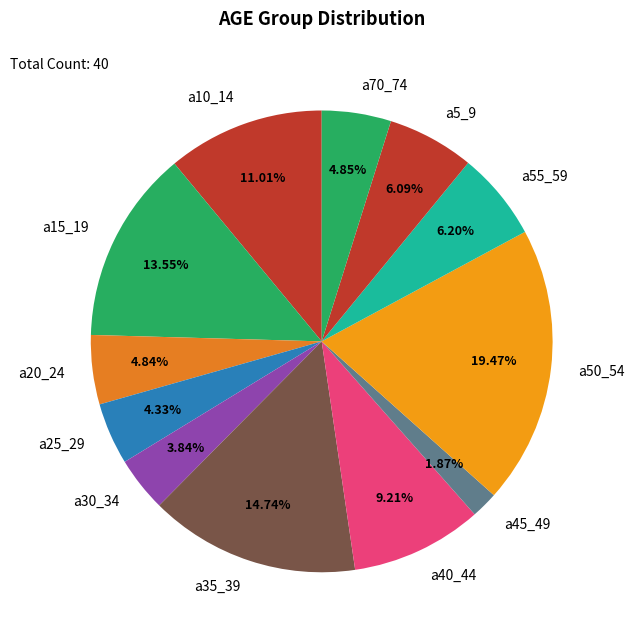

What is the ratio of the value at a5_9 to the value at a30_34?

1.6